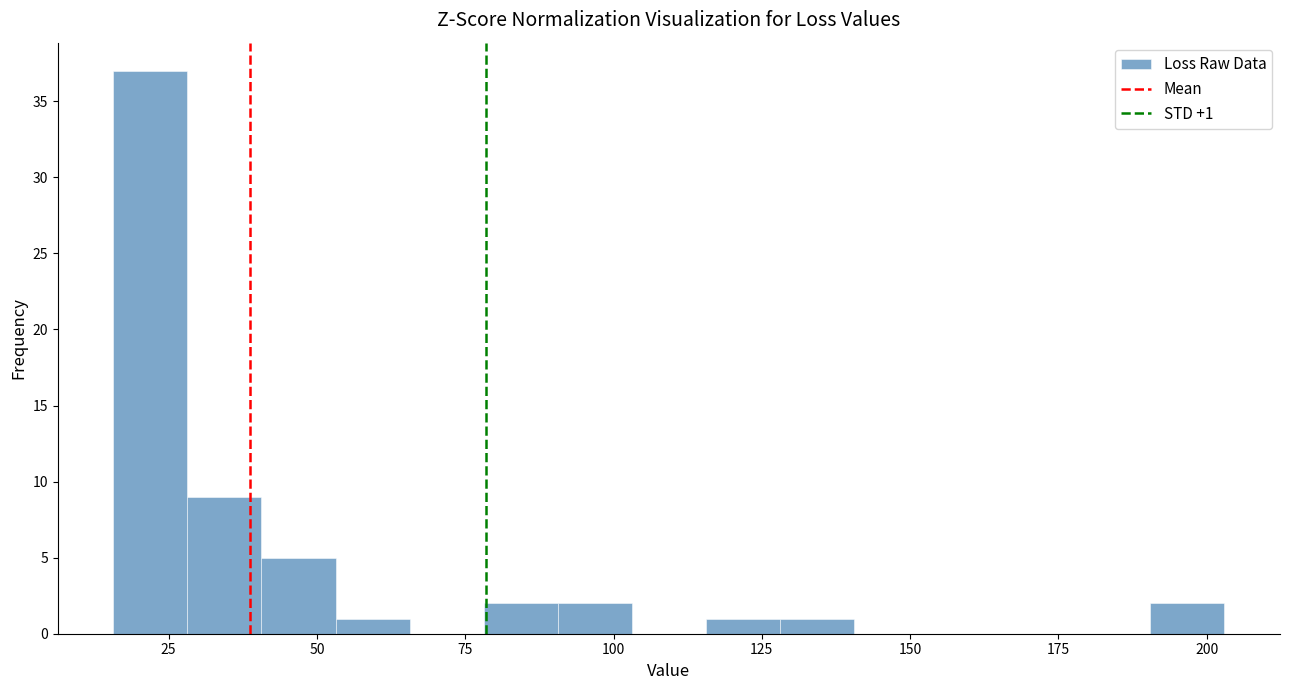

Read against the x-axis, roughly where is the centre of the tallest bar?

20